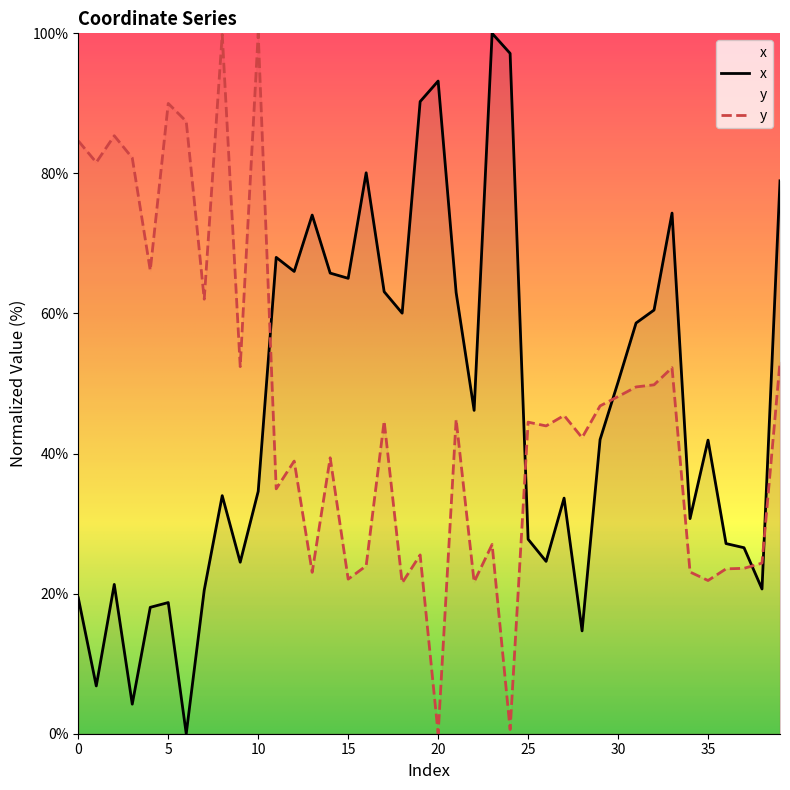

True or false: y has a value of 22.1 at 15.

True